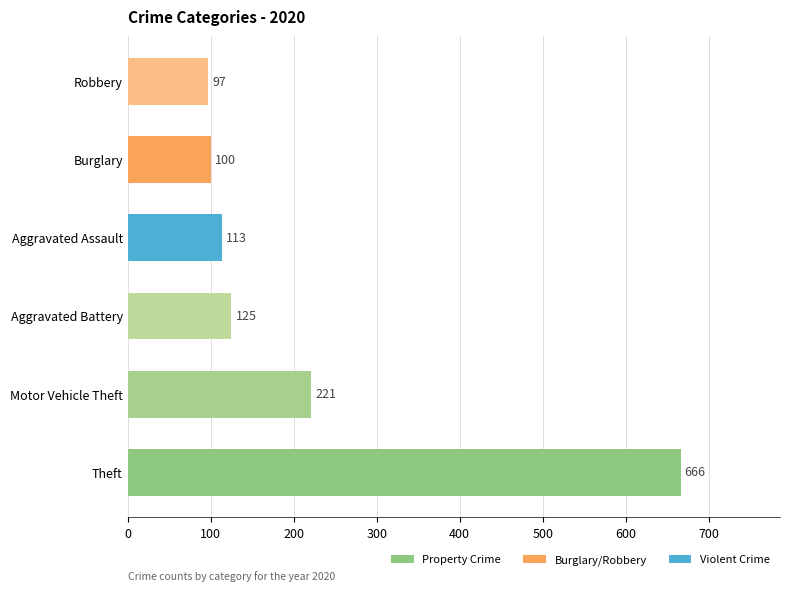

Reading bottom to top, extract all data points from this chart.

Theft=666	Motor Vehicle Theft=221	Aggravated Battery=125	Aggravated Assault=113	Burglary=100	Robbery=97